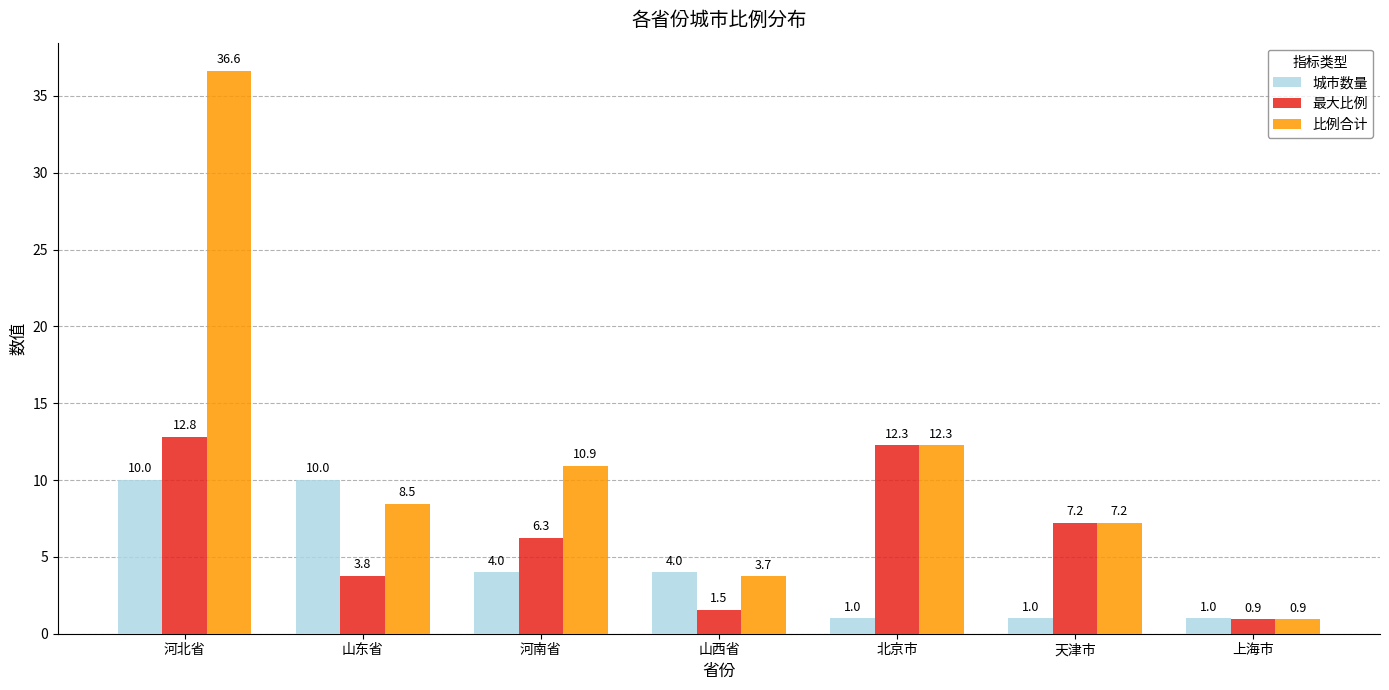

At which category is the sum across all series the highest?

河北省